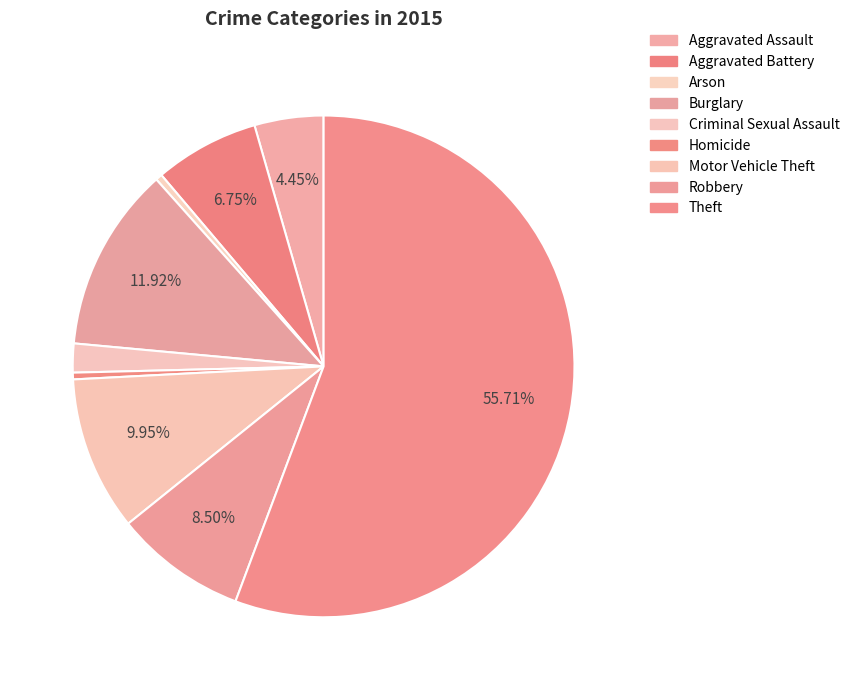

Which category has the biggest portion of the pie?

Theft